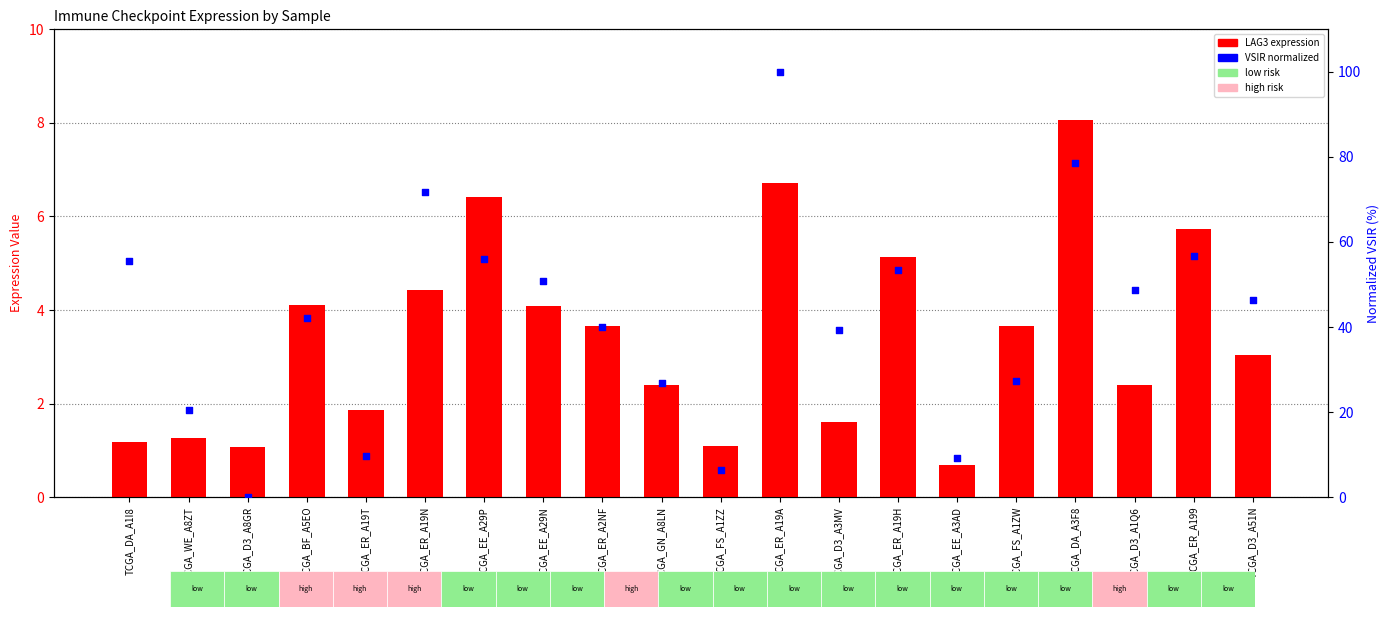

At which category is the sum across all series the highest?

TCGA_ER_A19A